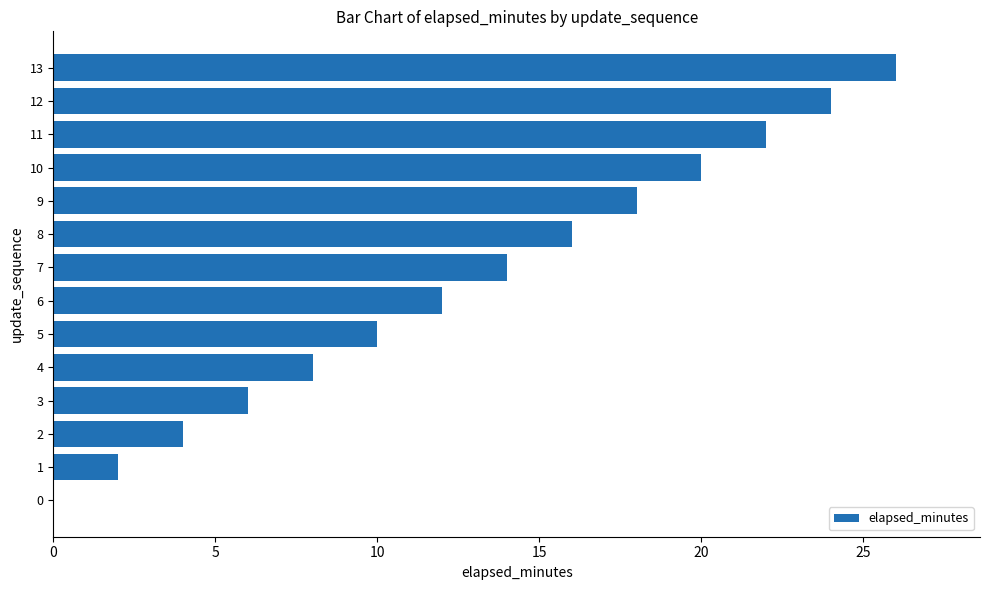

What is the ratio of the value at 3 to the value at 6?

0.5